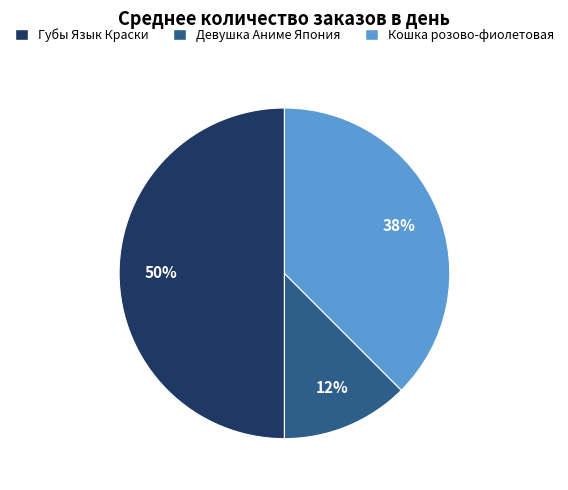

Is it true that Кошка розово-фиолетовая is 32% of the pie?

False